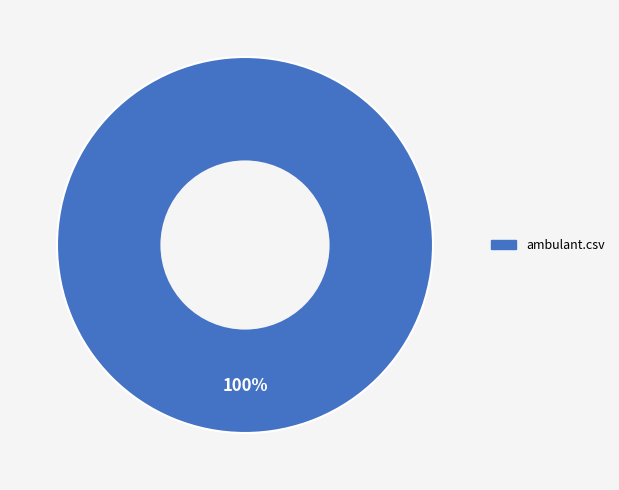

Rank the categories by value from highest to lowest.

ambulant.csv